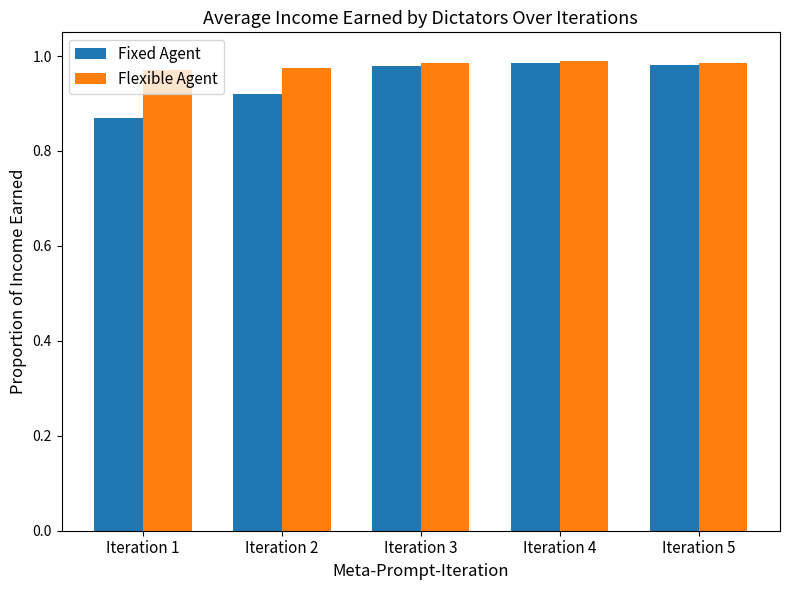

Which series has the largest range (max minus min)?

Fixed Agent